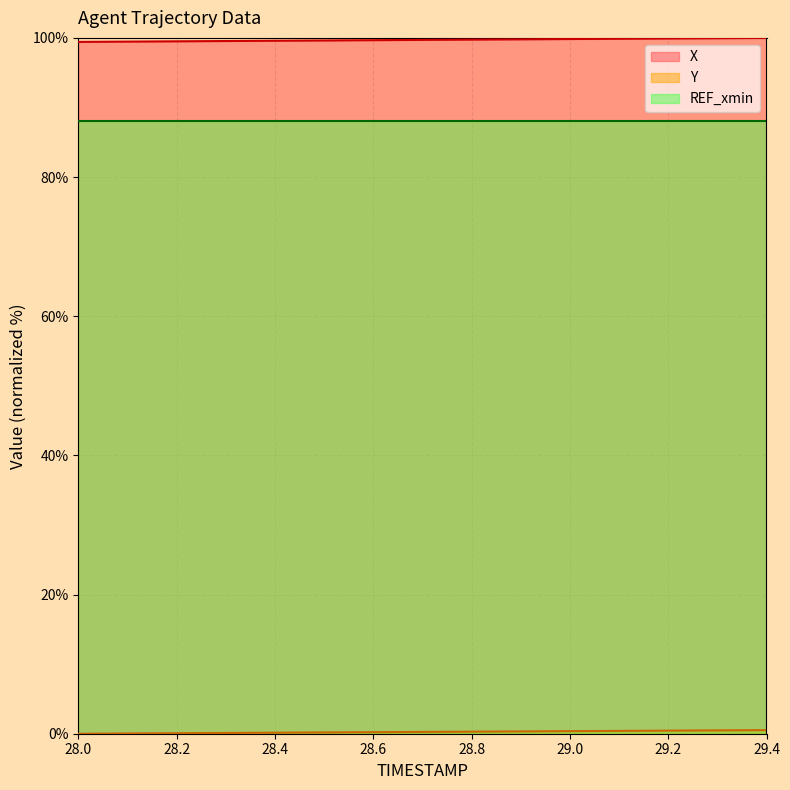

True or false: X and Y intersect in this chart.

False